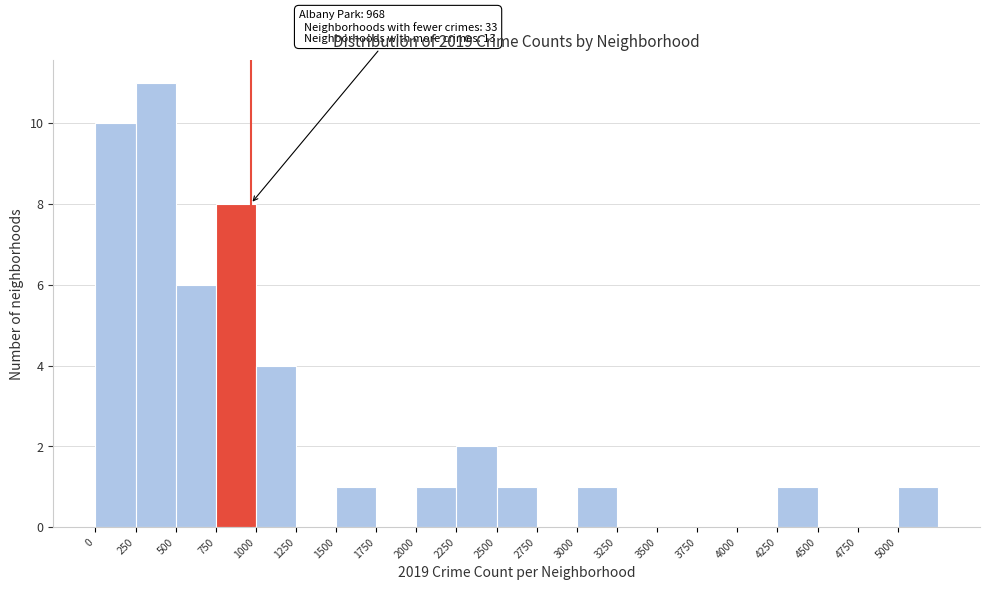

Which range on the x-axis has the tallest bar?

250 to 500